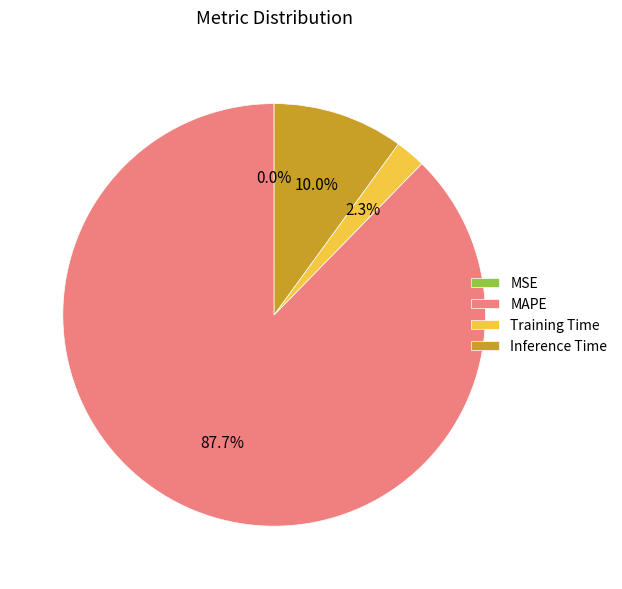

Combined, what portion of the pie is Inference Time and Training Time?

12.3%